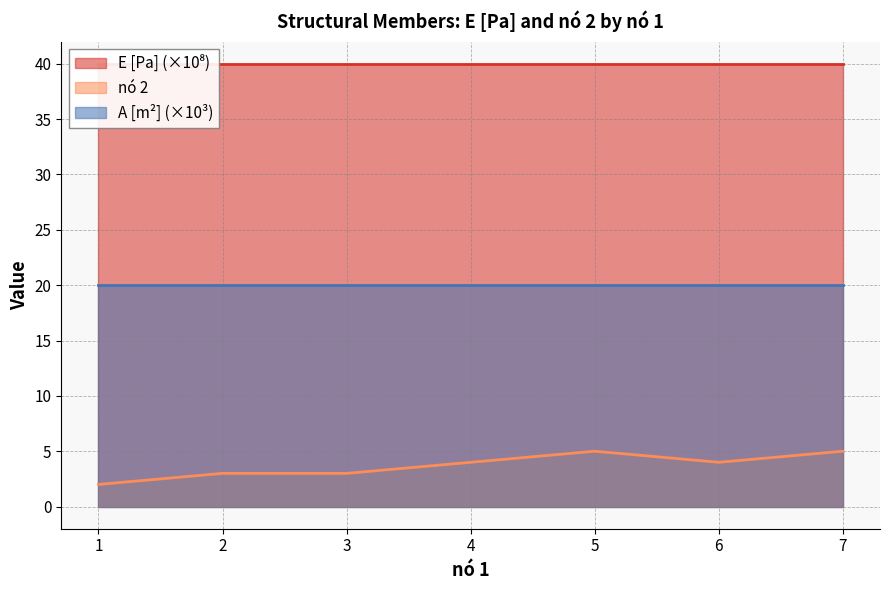

What is the minimum value shown in the chart?

2.0